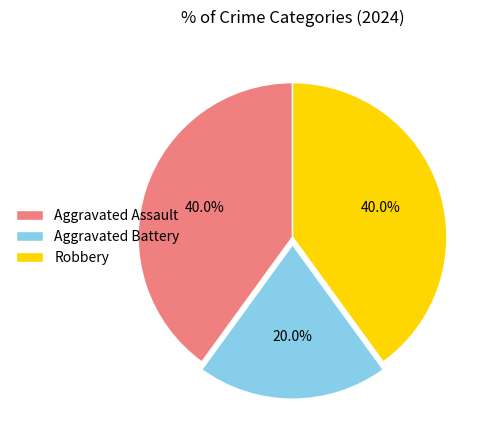

What is the smallest slice in the pie chart?

Aggravated Battery